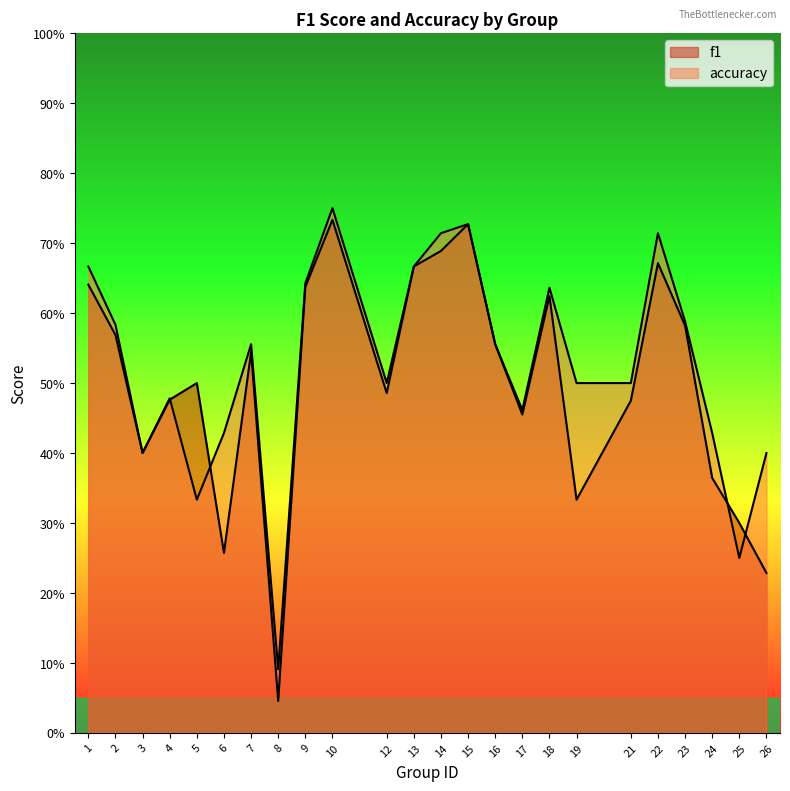

How many interior local peaks does the f1 series have?

6